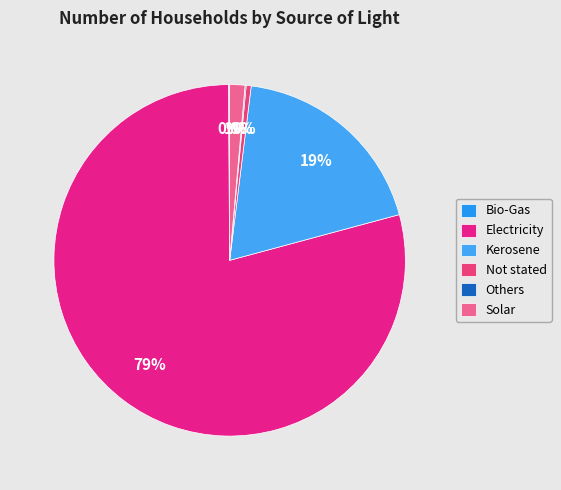

Rank the categories by value from highest to lowest.

Electricity, Kerosene, Solar, Not stated, Bio-Gas, Others